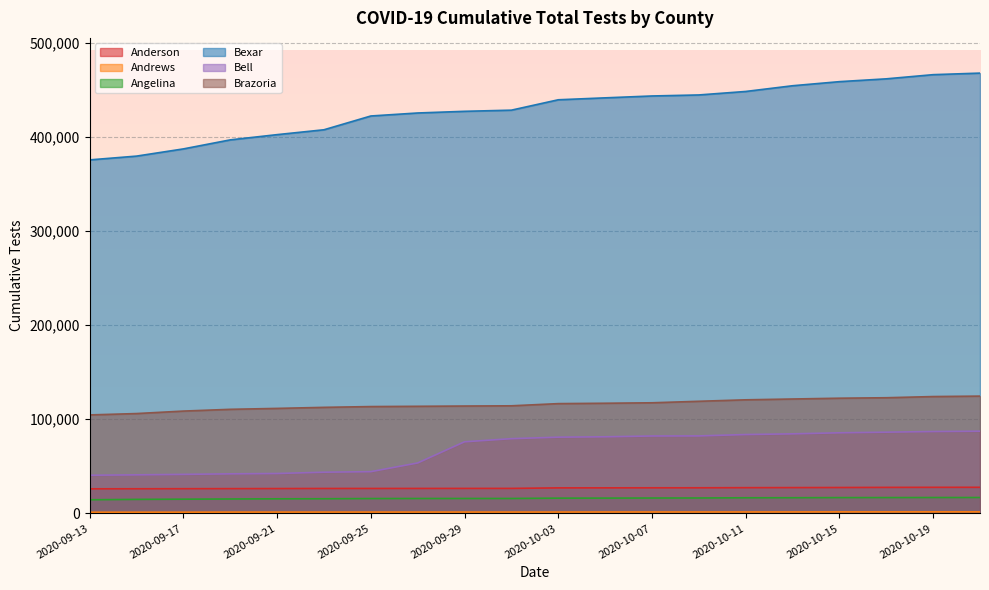

Is it true that Bell equals 87340 at 2020-10-21?

True